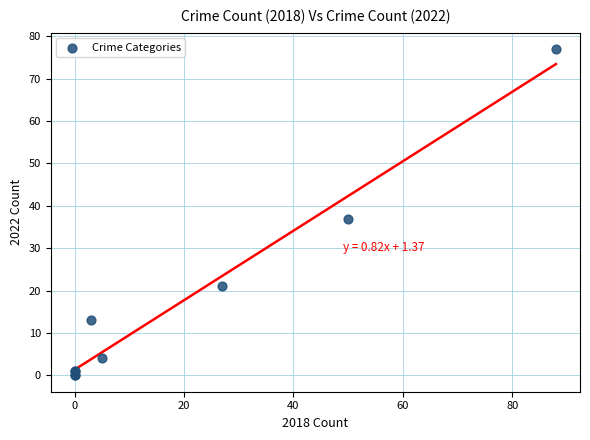

What Y value in the scatter plot is closest to 38?

37